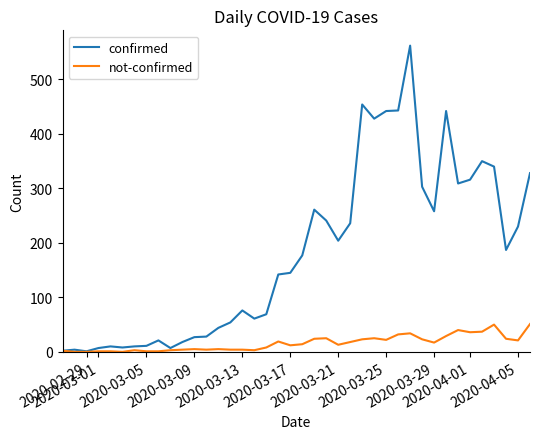

Which series has the largest total across all categories?

confirmed